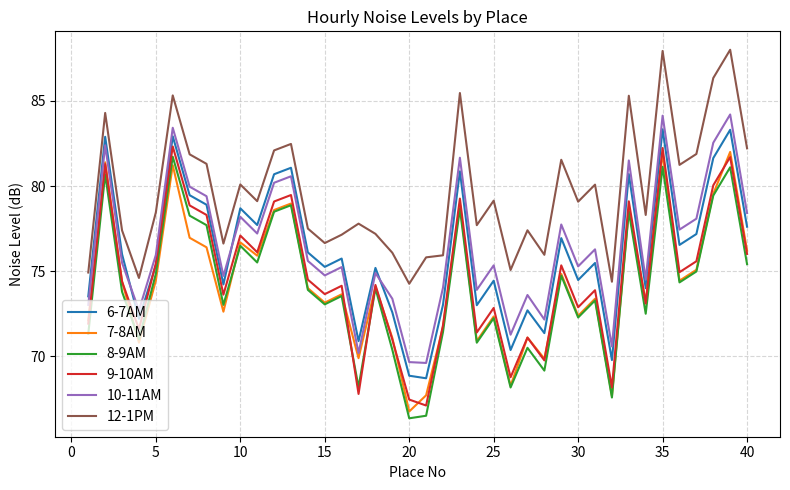

Which series has the largest total across all categories?

12-1PM